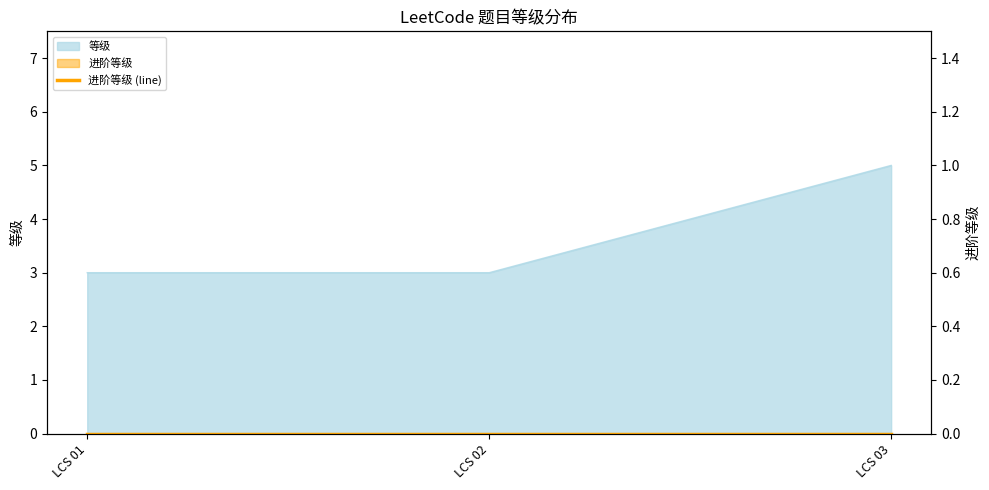

At which label is the value closest to 4?

LCS 01